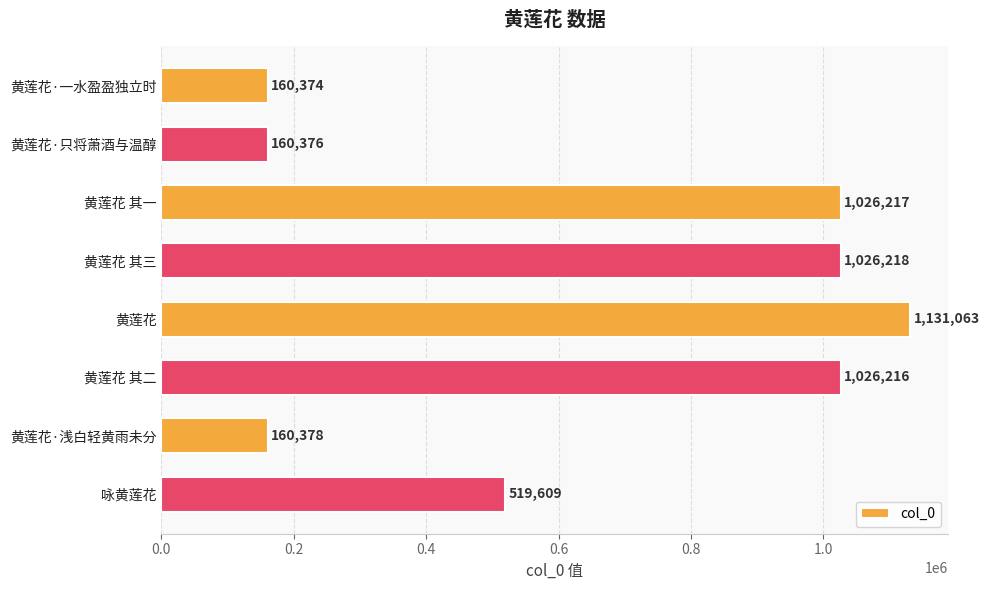

Reading bottom to top, transcribe all the data shown in this chart.

咏黄莲花=519609	黄莲花·浅白轻黄雨未分=160378	黄莲花 其二=1026216	黄莲花=1131063	黄莲花 其三=1026218	黄莲花 其一=1026217	黄莲花·只将萧酒与温醇=160376	黄莲花·一水盈盈独立时=160374